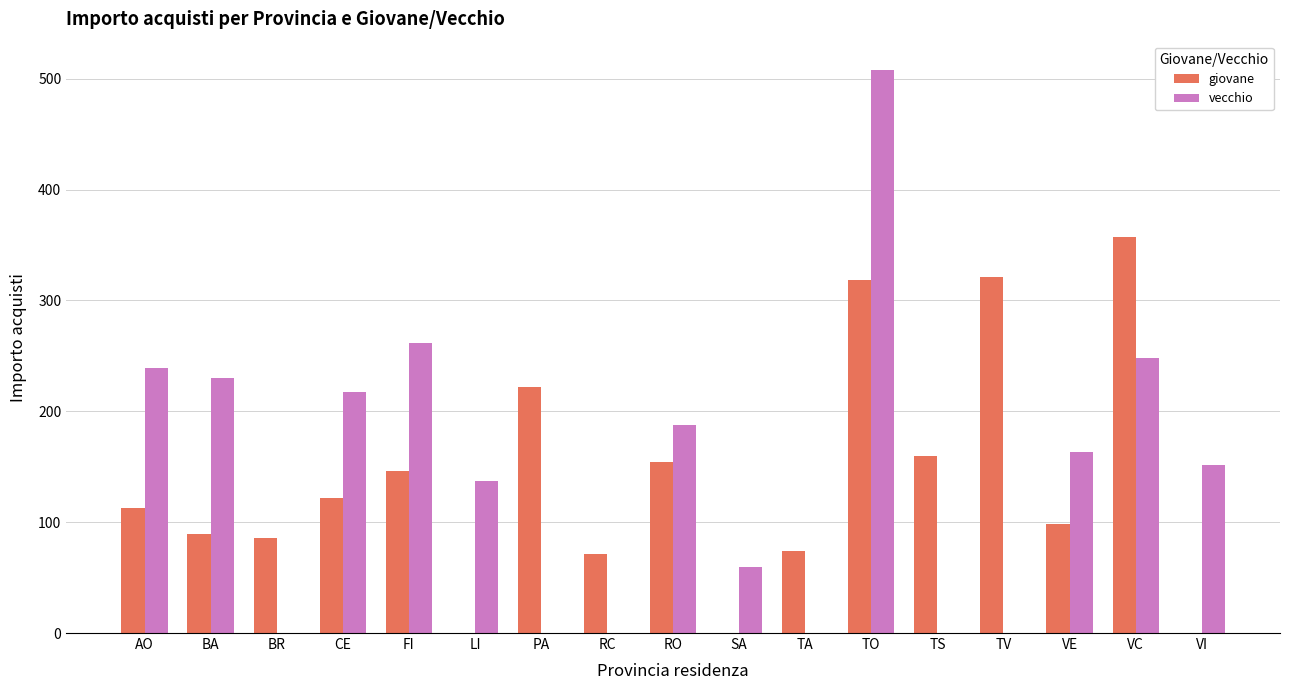

What is the sum of all giovane values?

2331